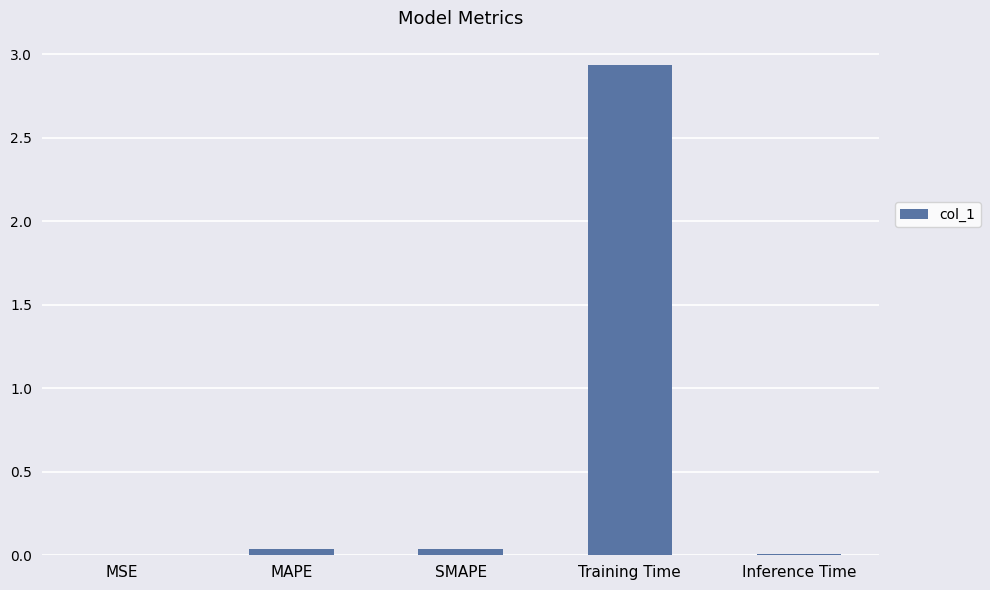

What is the sum of all values?

3.0